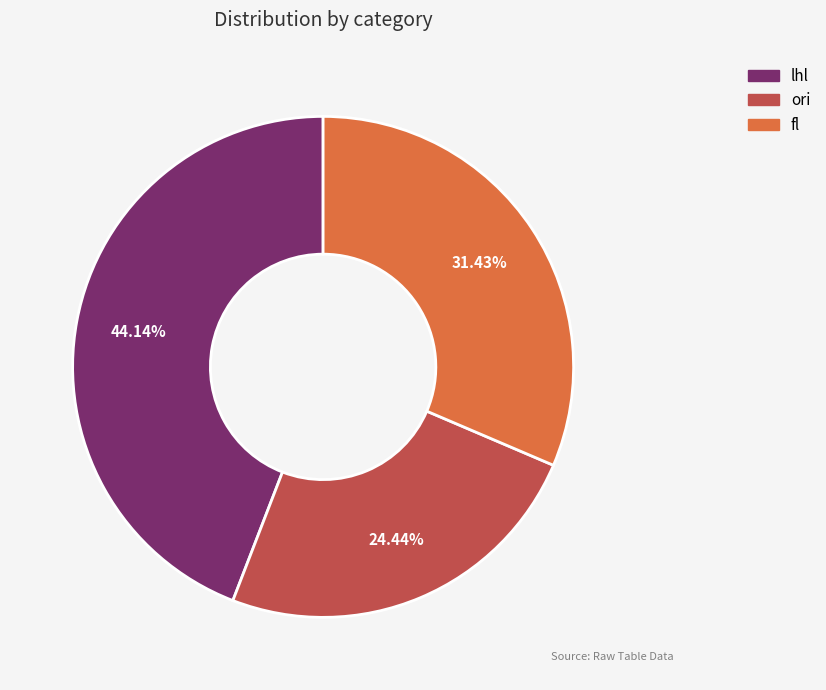

To the nearest percent, what is the combined percentage of ori and lhl?

69%